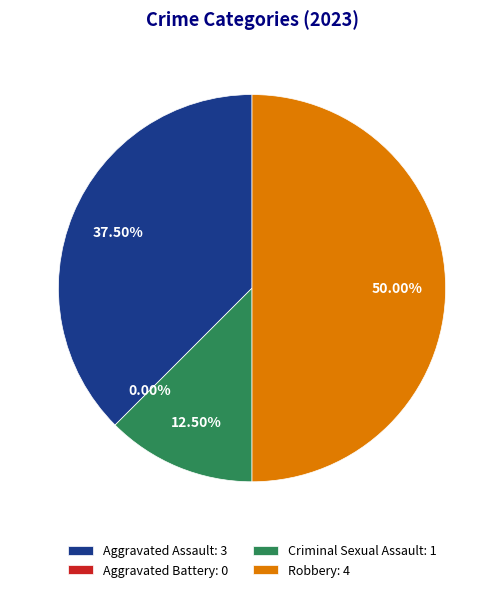

To the nearest percent, what portion does Robbery represent?

50%